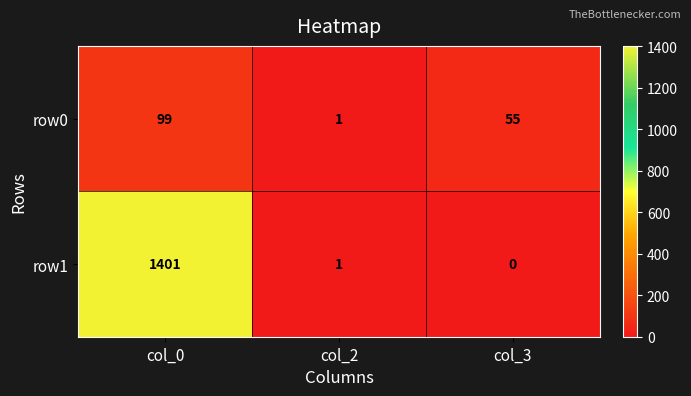

Rank the categories by row1 value from highest to lowest.

col_0, col_2, col_3